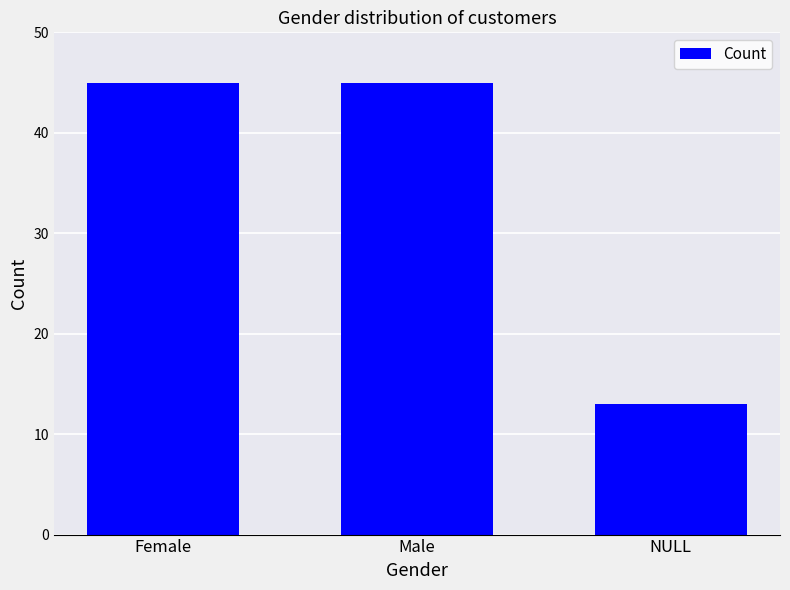

What is the value of the 2nd bar from the left?

45